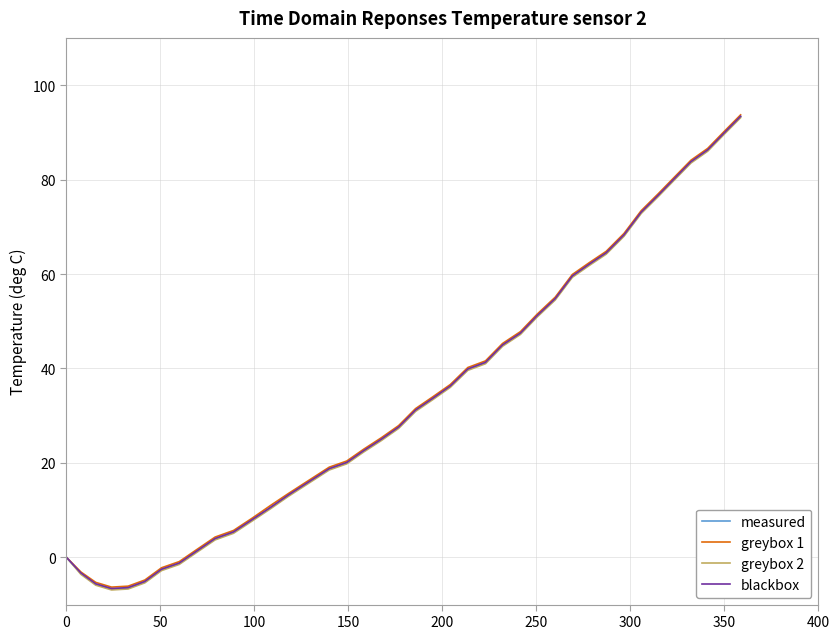

In greybox 1, how many points are lower than both neighbors (excluding endpoints)?

1